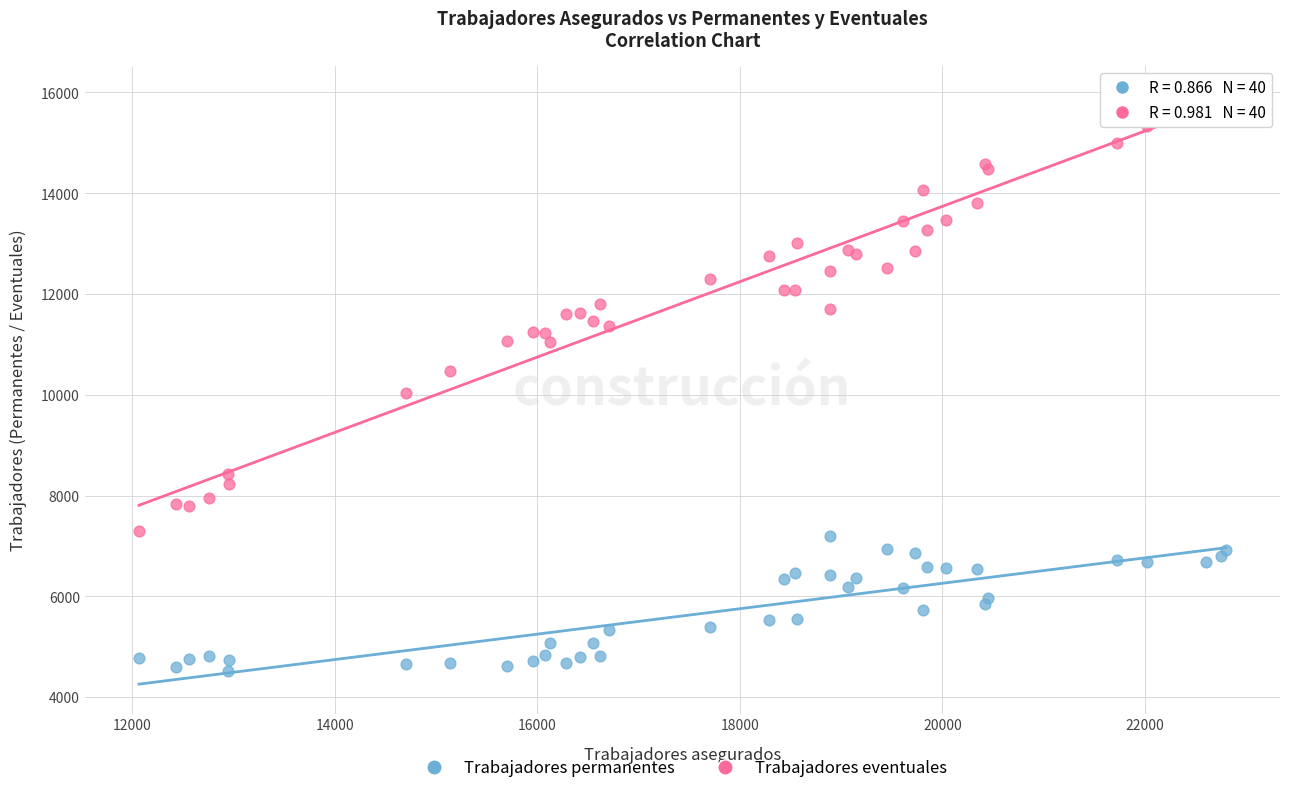

Which series contains the highest Y value?

Trabajadores eventuales